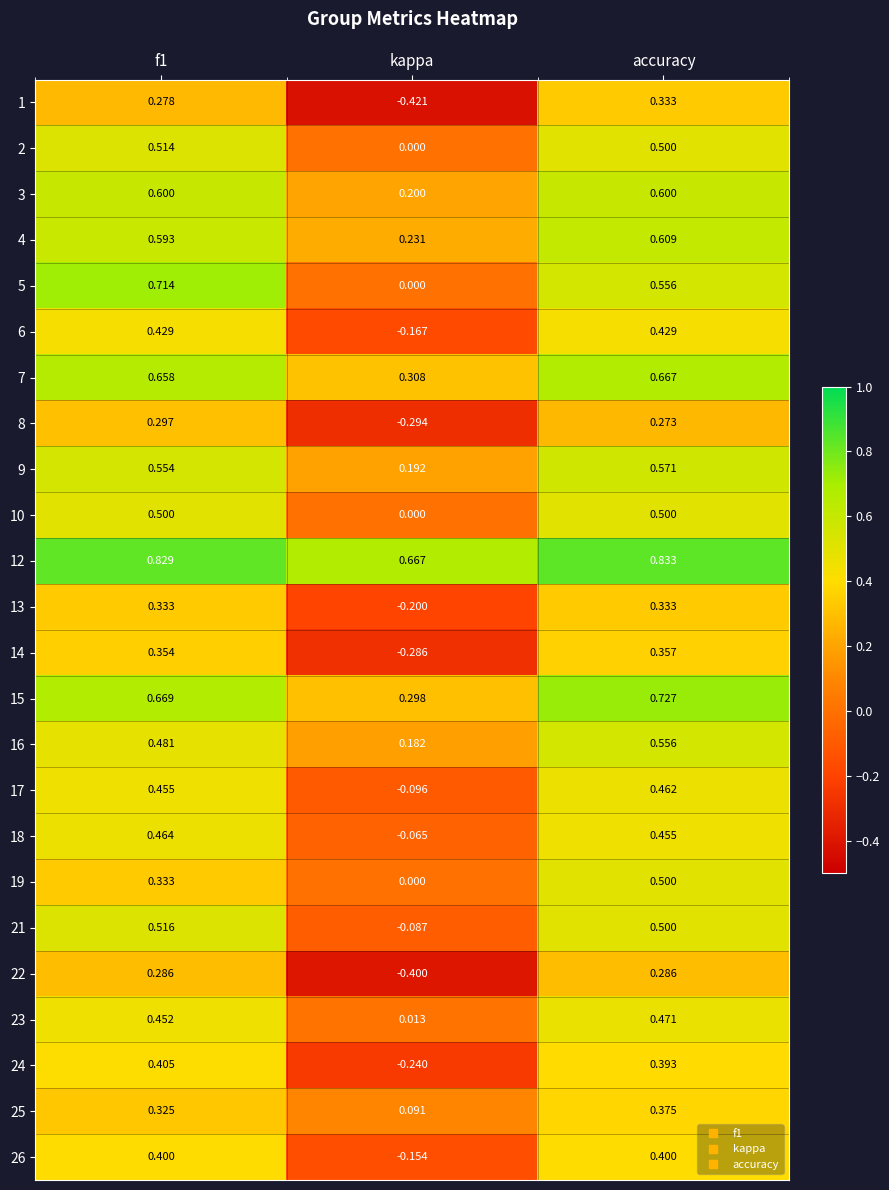

At which label is 2 closest to 0?

kappa